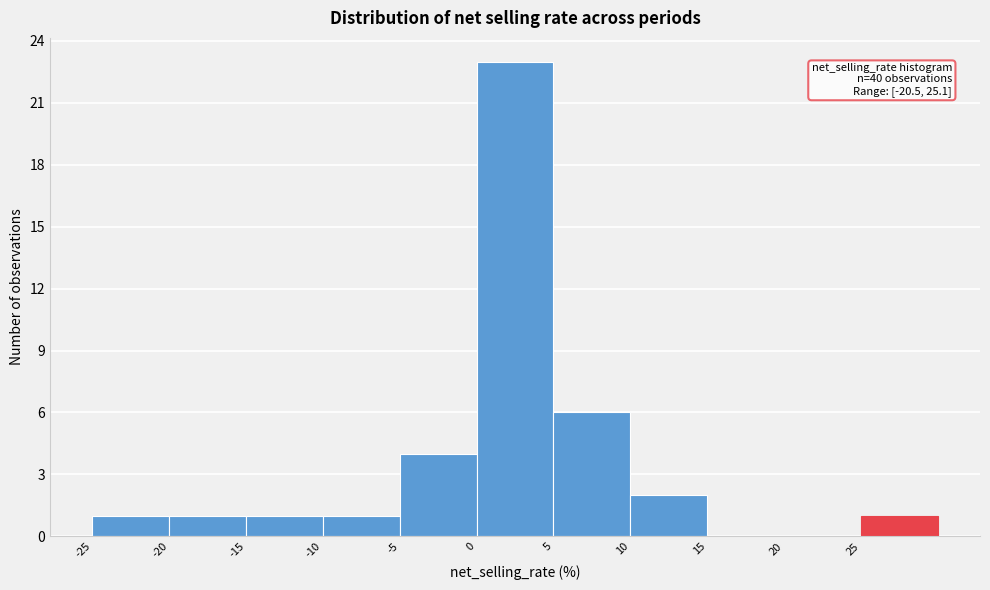

Over which range of the x-axis is the bar tallest?

0 to 5